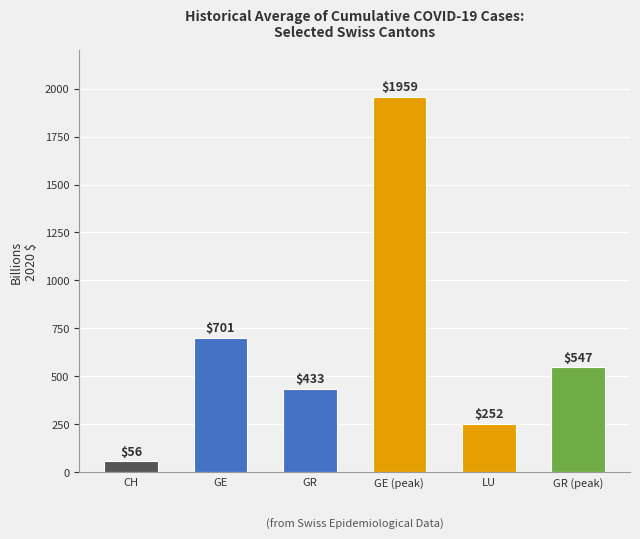

Rank the categories by value from lowest to highest.

CH, LU, GR, GR (peak), GE, GE (peak)